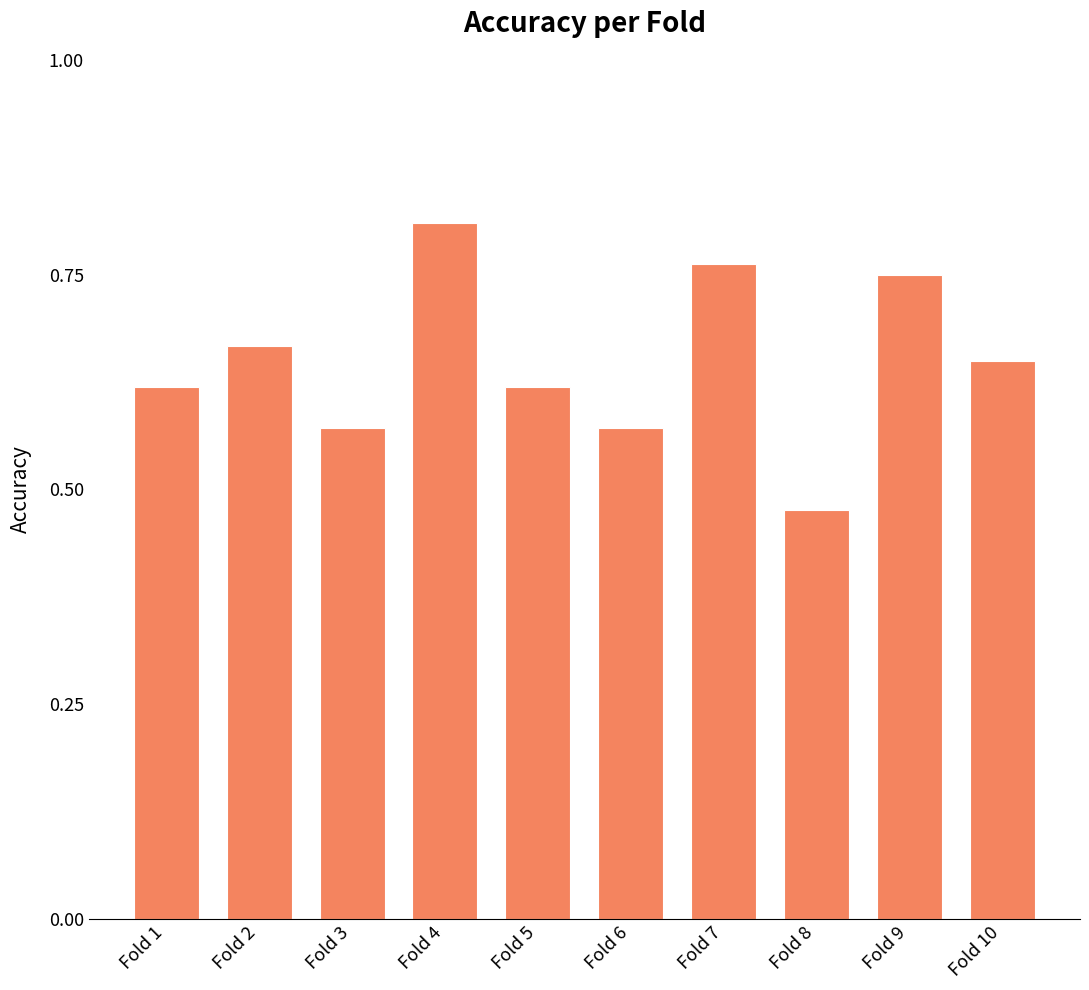

The value at Fold 5 is 1.0. True or false?

False